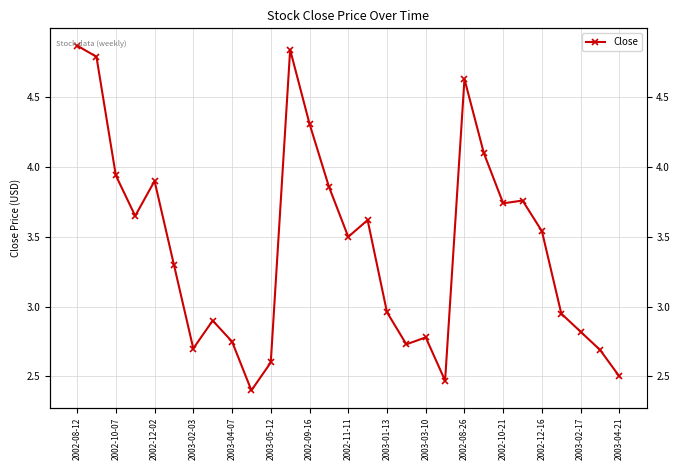

What is the difference between the second highest and second lowest values?

2.4